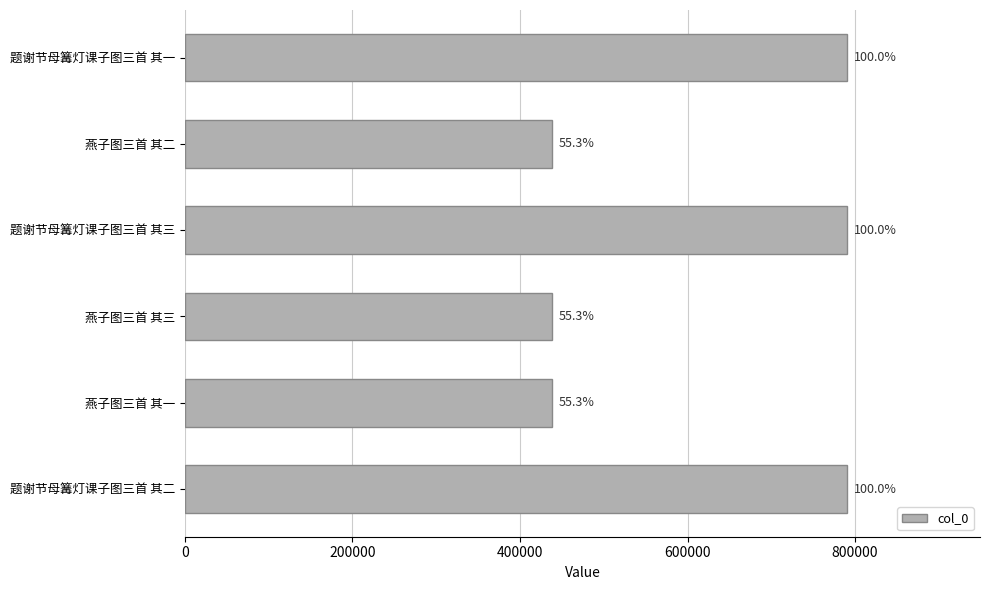

Are the bars horizontal?

Yes